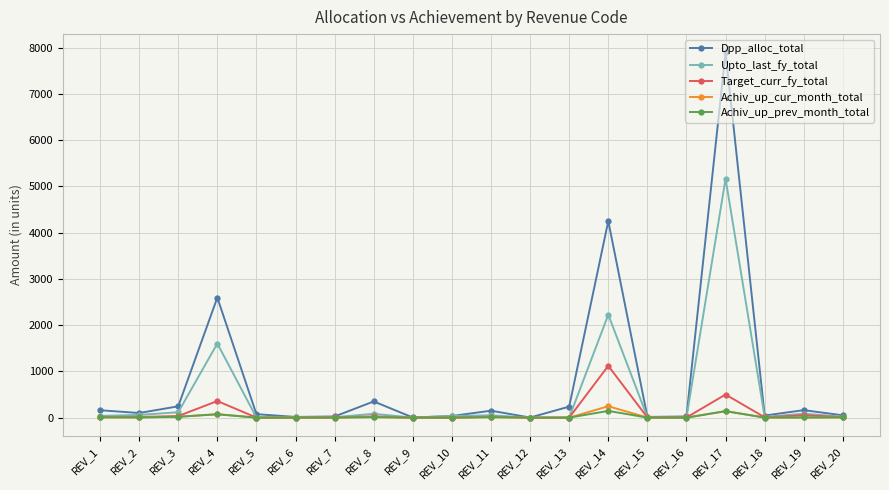

The value of Target_curr_fy_total at REV_4 is 359.1. True or false?

True